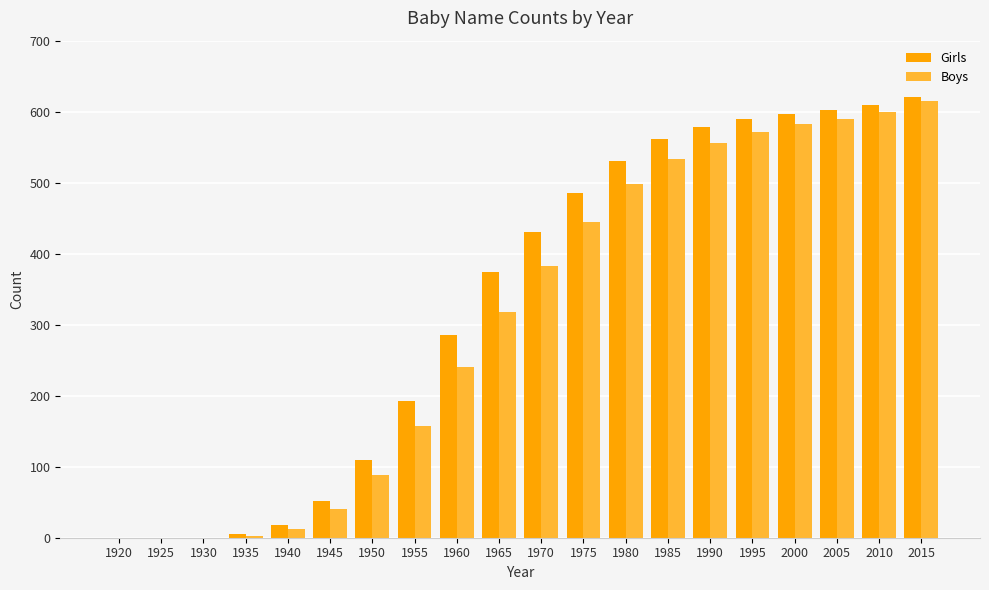

Which series changed the most between 1955 and 1985?

Boys